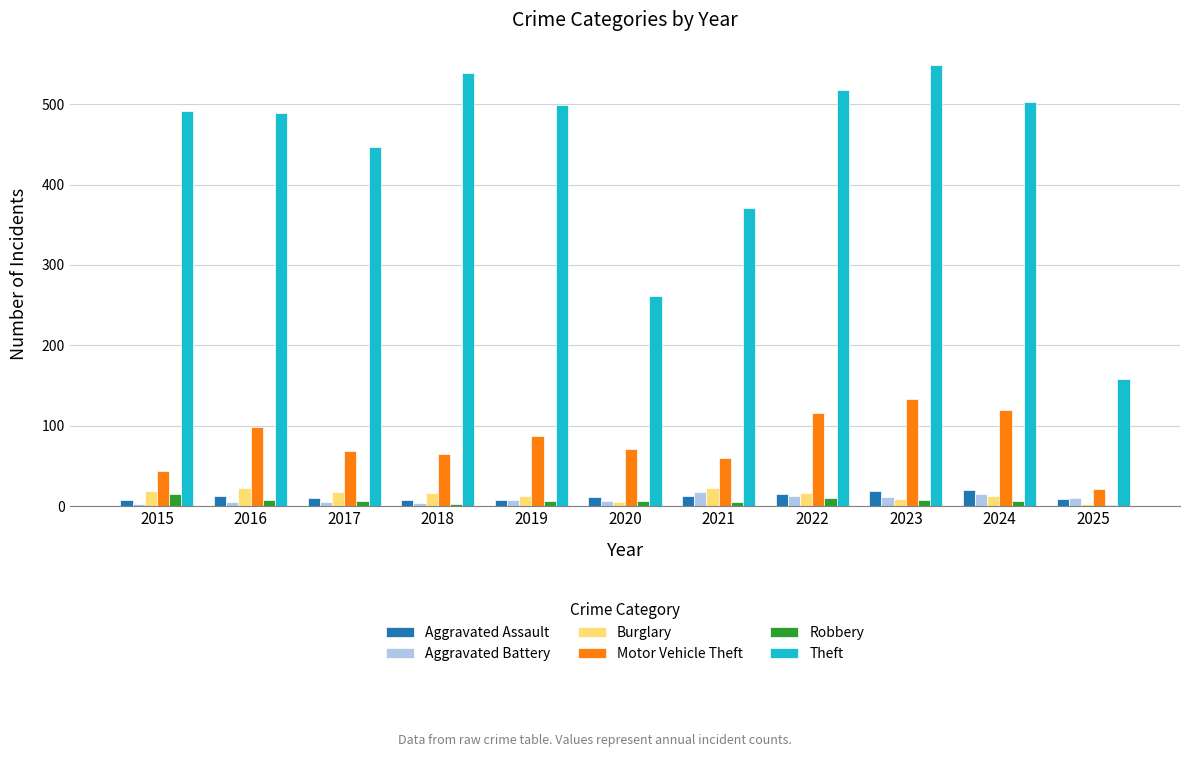

True or false: Theft has a value of 109 at 2022.

False